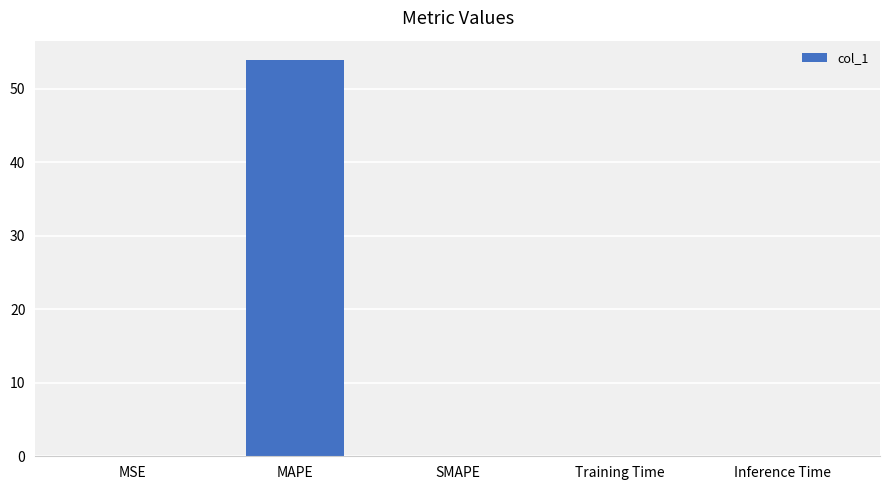

True or false: the data shows 0.0 at Training Time.

True